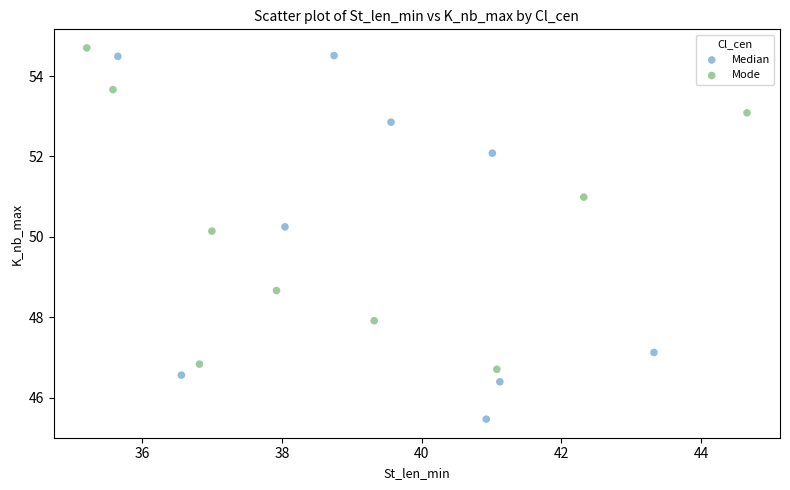

Which series contains the lowest Y value?

Median